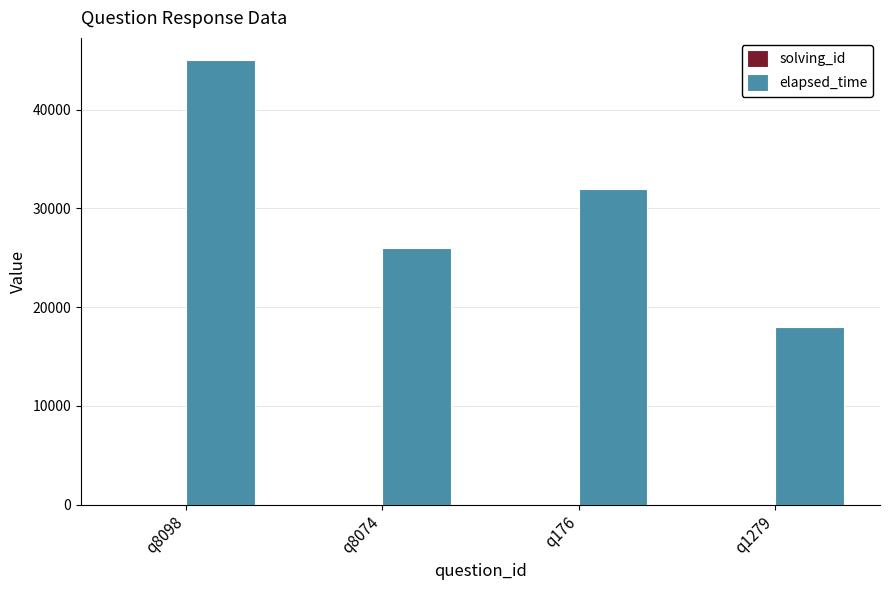

What is the highest value of the elapsed_time series?

45000